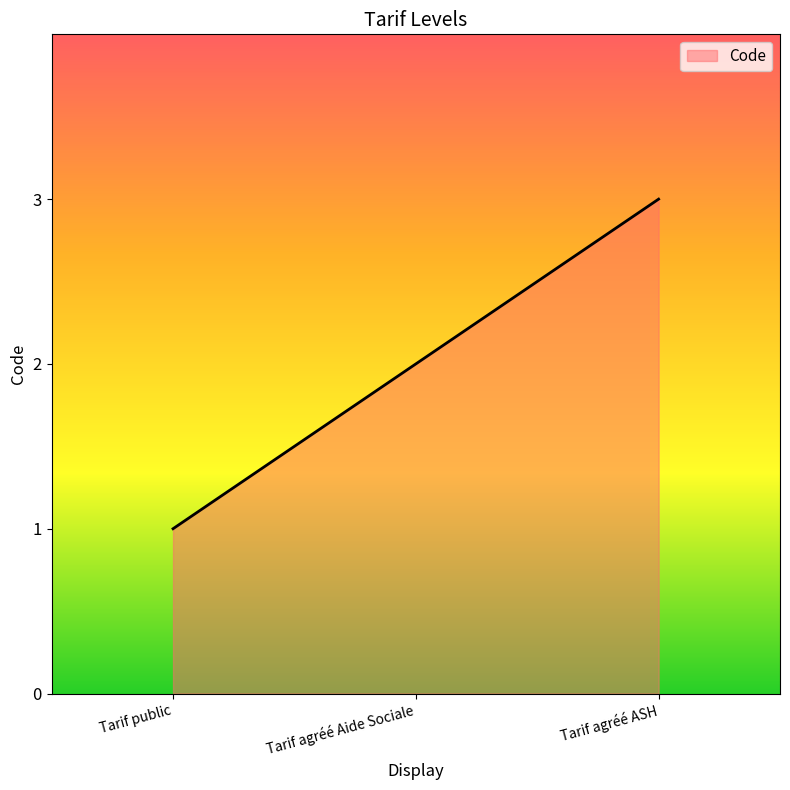

What is the average value?

2